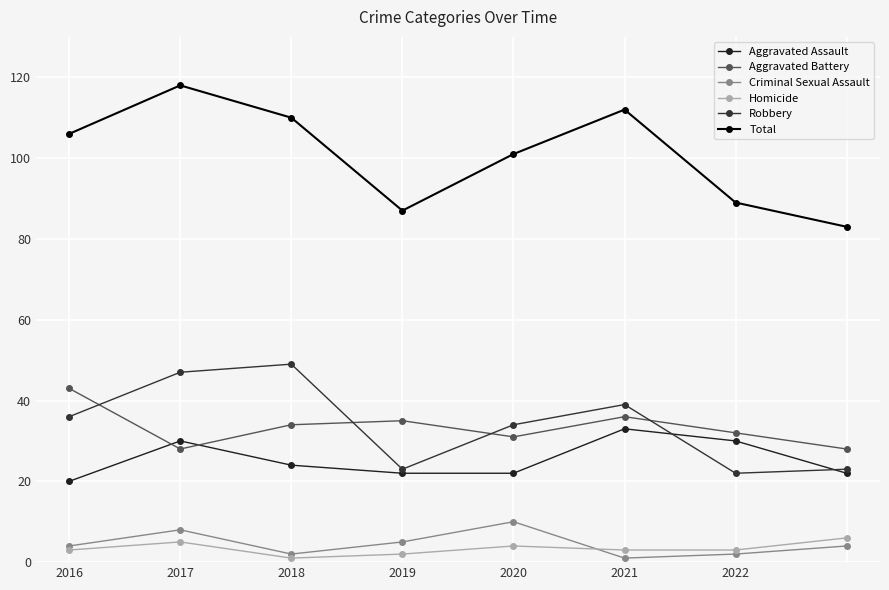

How many data points in Robbery are less than 36?

4